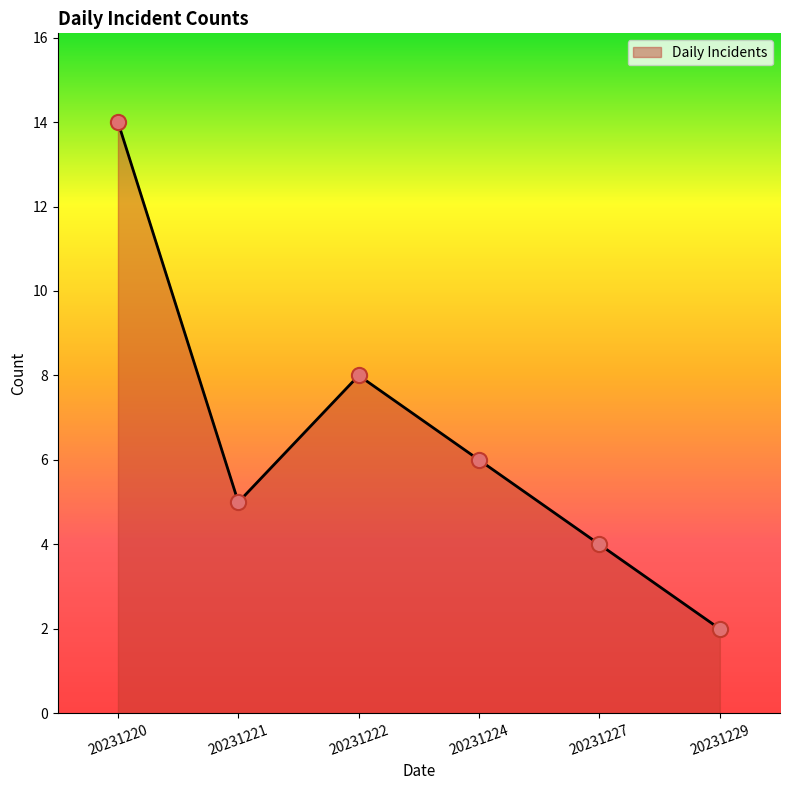

What is the ratio of the value at 20231222 to the value at 20231221?

1.6